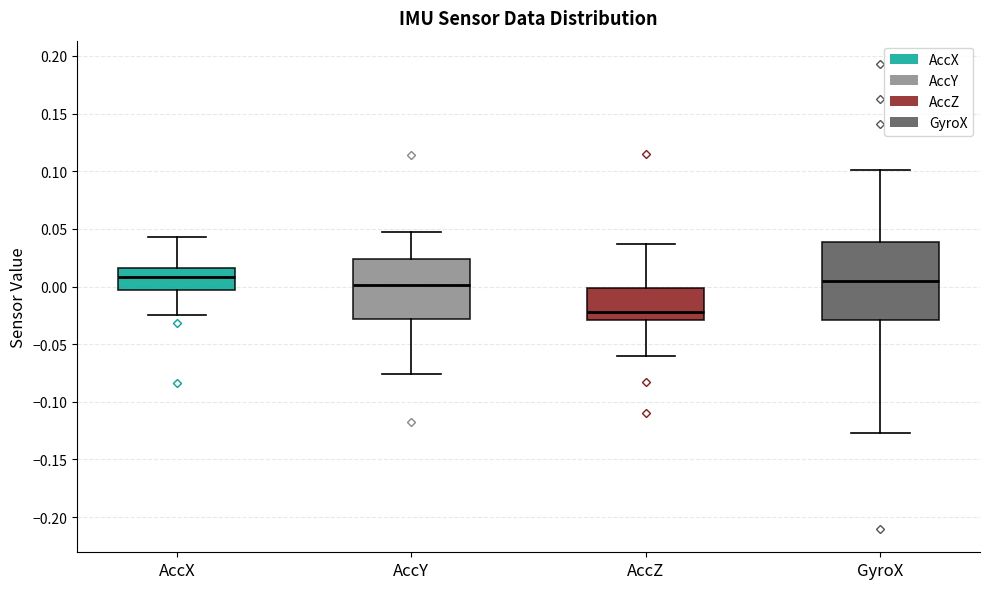

Where does the upper whisker of the box for AccX end on the y-axis? The values are not printed on the chart, so give them approximately, as read against the axis.

0.045